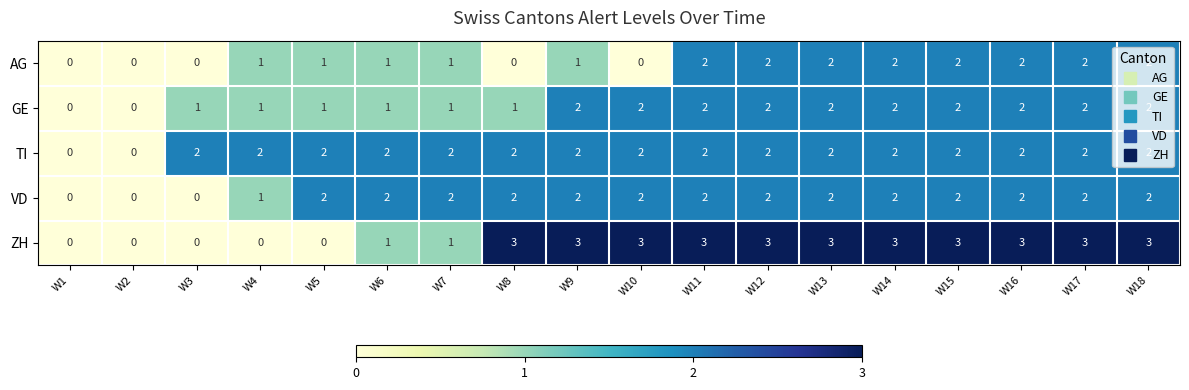

At which label is VD closest to 1?

W4